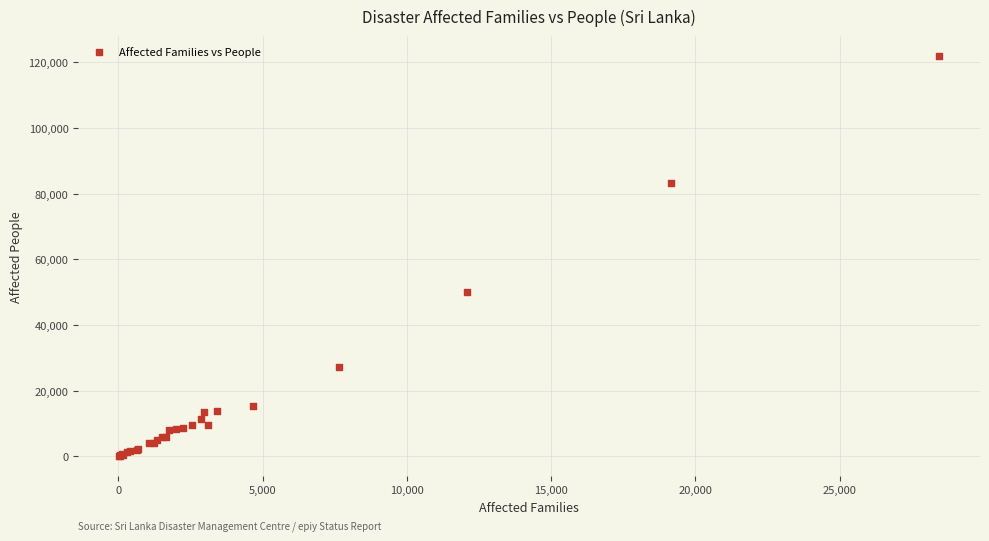

What Y value in the scatter plot is closest to 61022?

50149